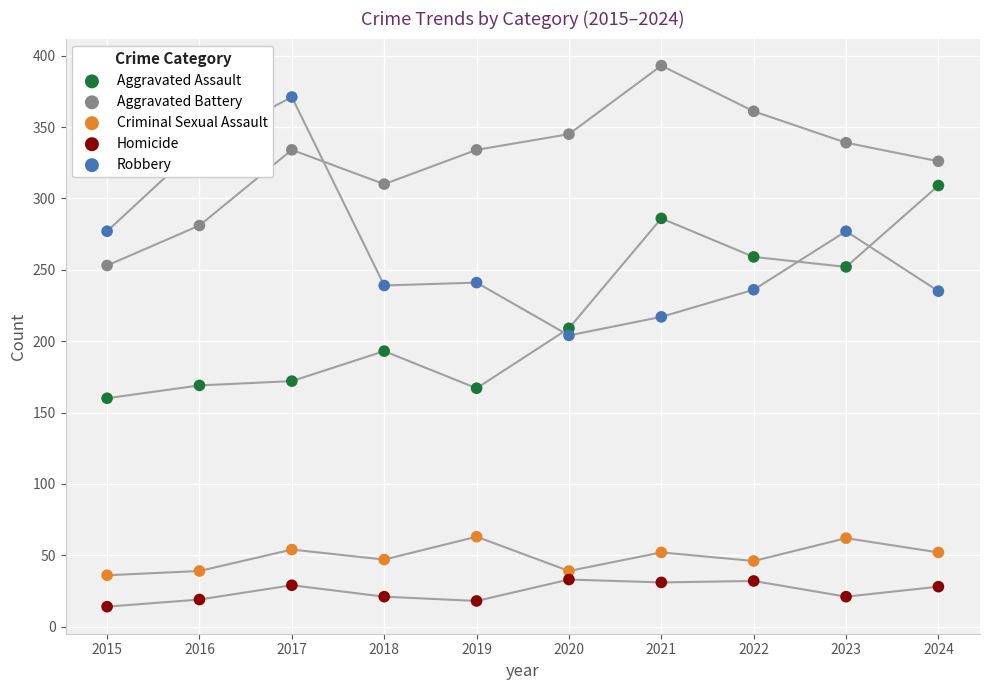

What are all the series names shown in the legend?

Aggravated Assault, Aggravated Battery, Criminal Sexual Assault, Homicide, Robbery